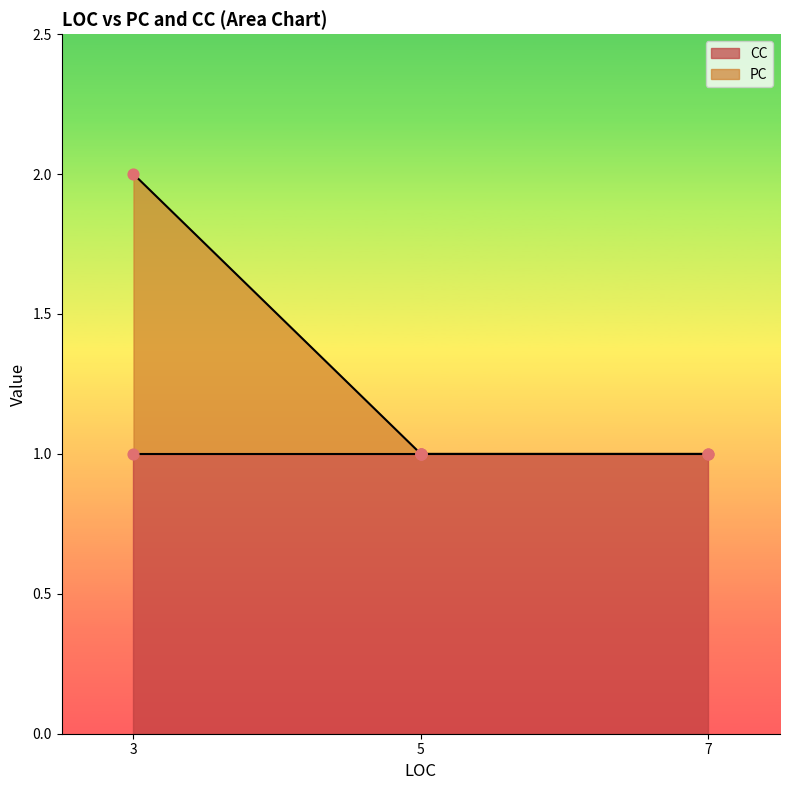

Which series has the widest spread of Y values?

PC